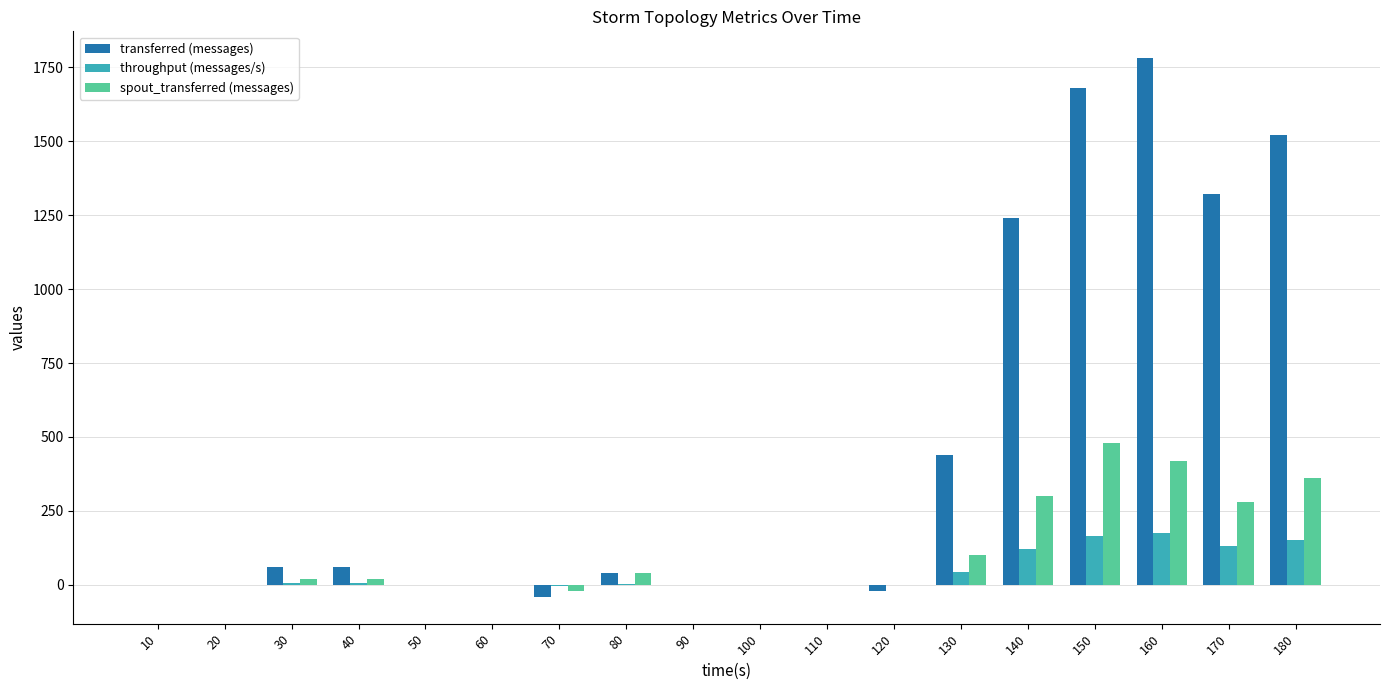

Which category has the highest value in the transferred (messages) series?

160